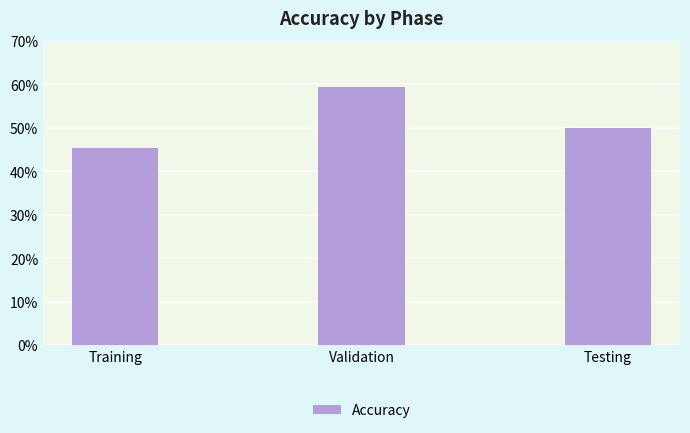

Which label corresponds to the largest value in the chart?

Validation